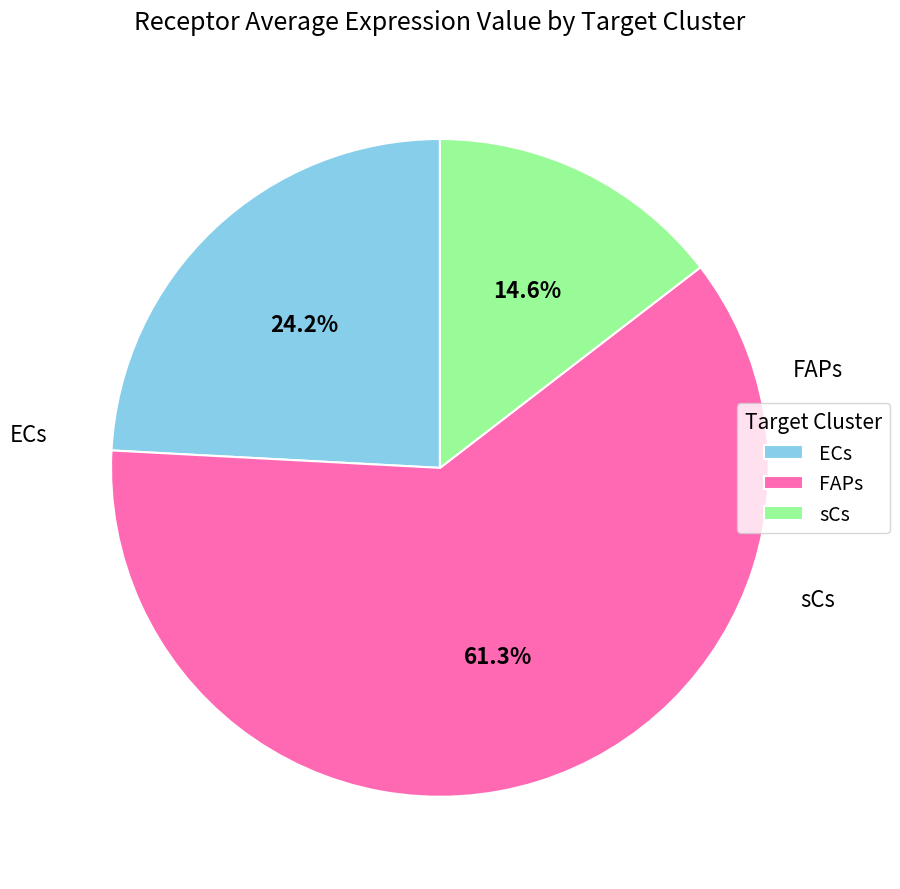

Is it true that sCs is 15% of the pie?

True